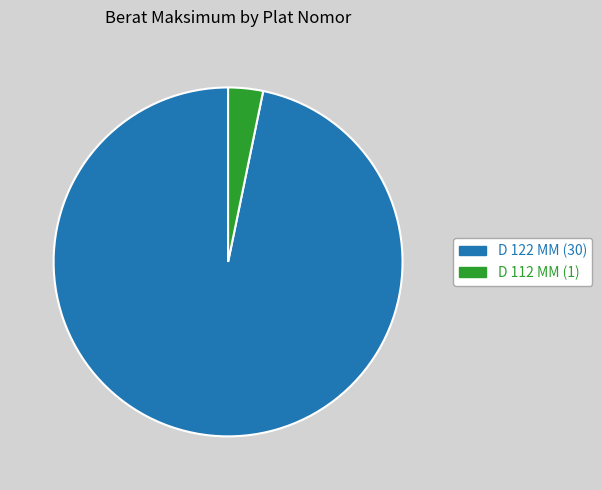

What is the ratio of the value at D 122 MM to the value at D 112 MM?

30.0